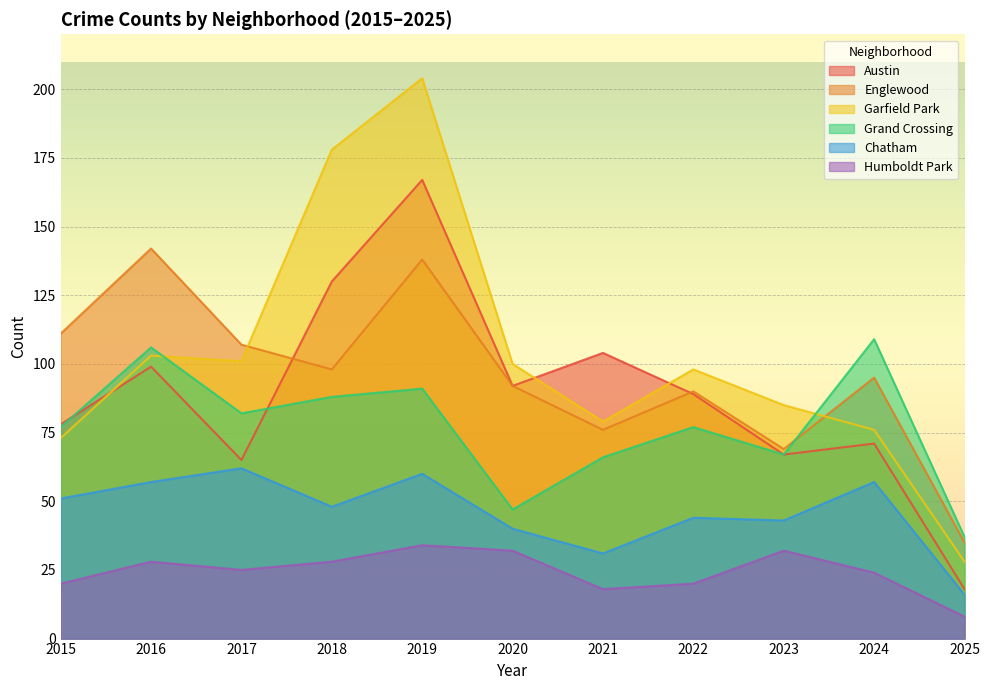

What is the total value across all series at 2021?

374